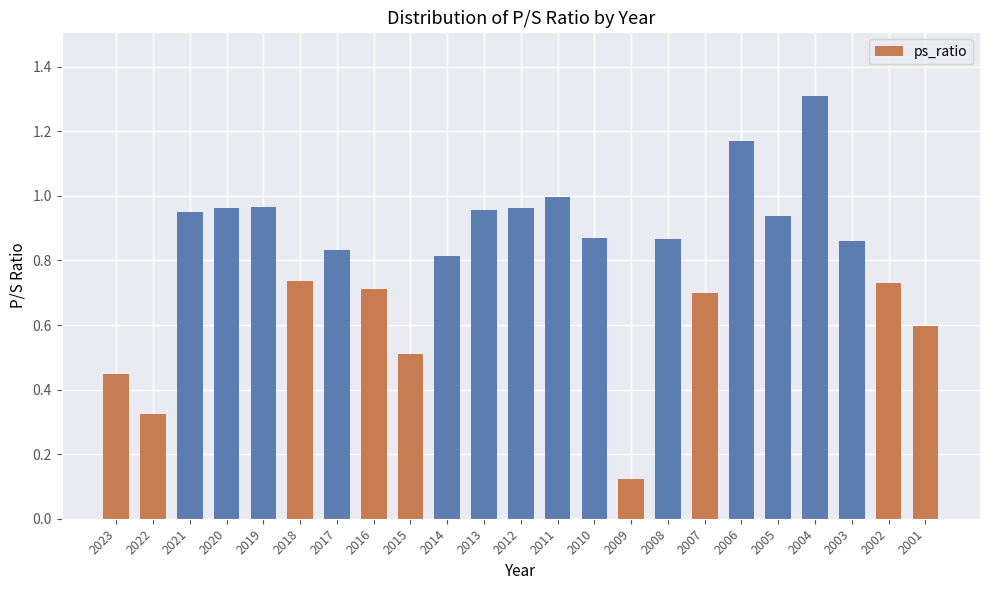

Where is the data nearest to the value 0?

2009